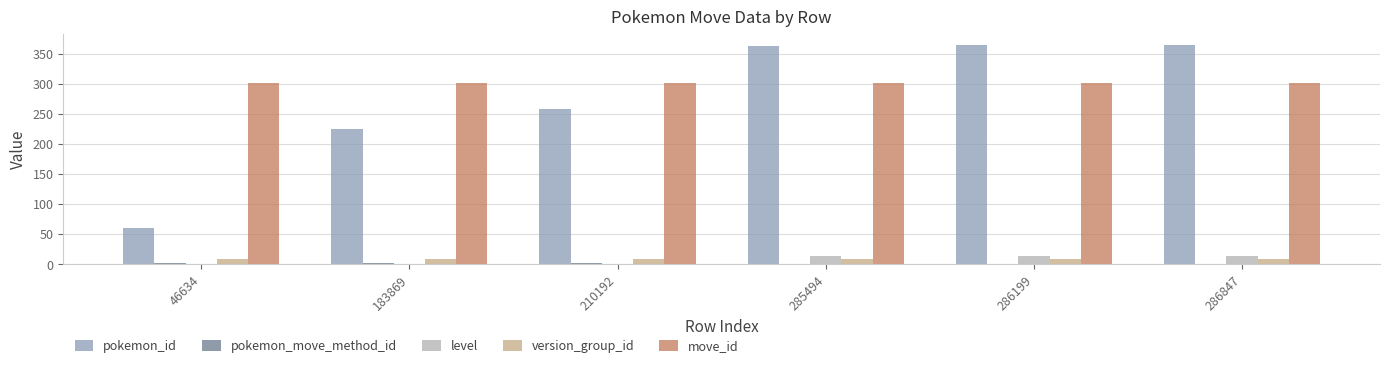

What is the greatest value displayed?

365